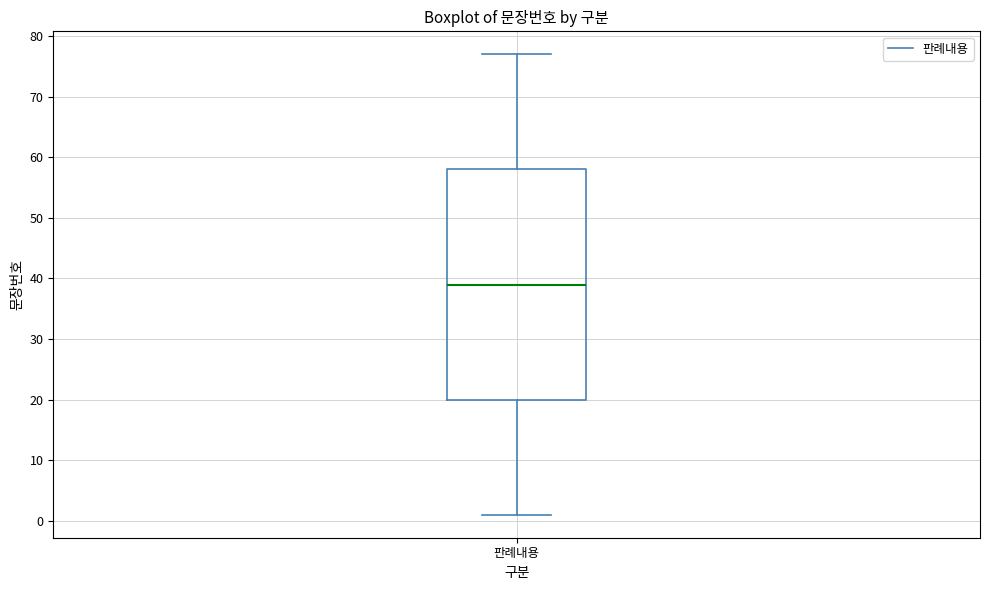

Read this box plot against the y-axis: the position of the median line, the range covered by the box, and the ends of both whiskers. The values are not printed on the chart, so give them approximately, as read against the axis.

median 39, box 20 to 58, whiskers 1 to 77